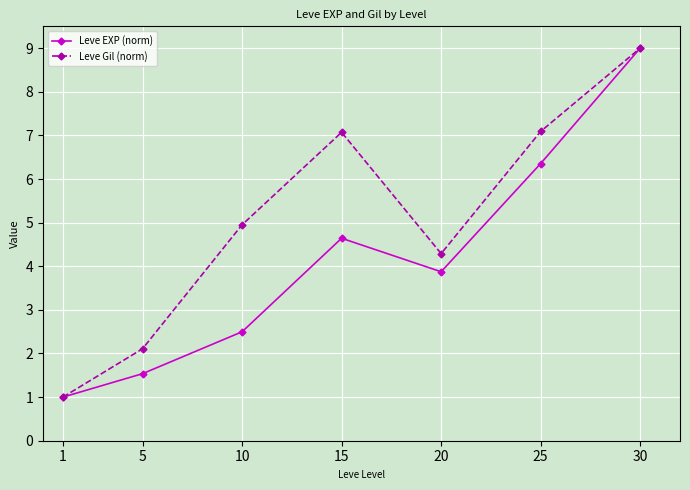

What is the value of the Leve EXP (norm) point at the 4th from the left?

4.6